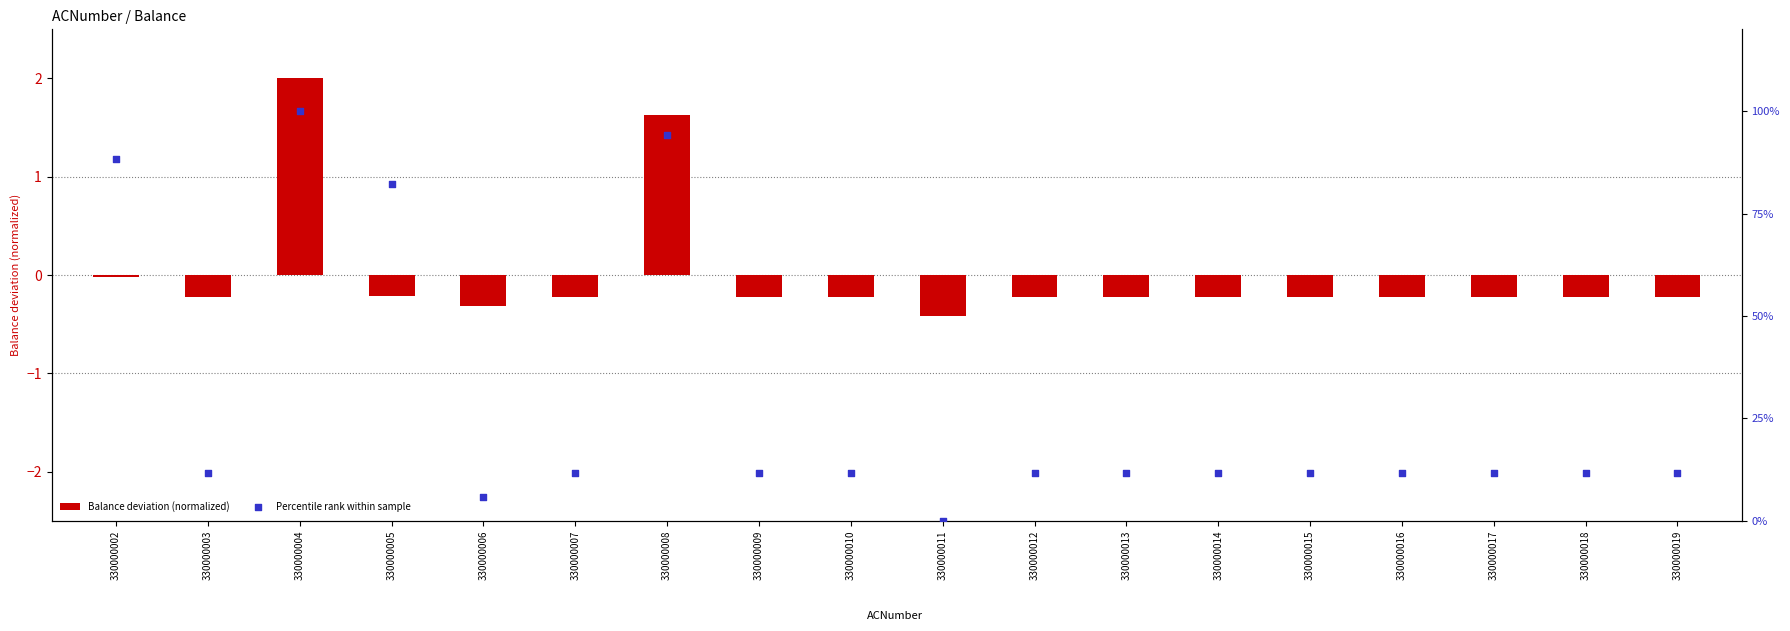

Which series reaches the minimum Y coordinate?

Balance deviation (normalized)